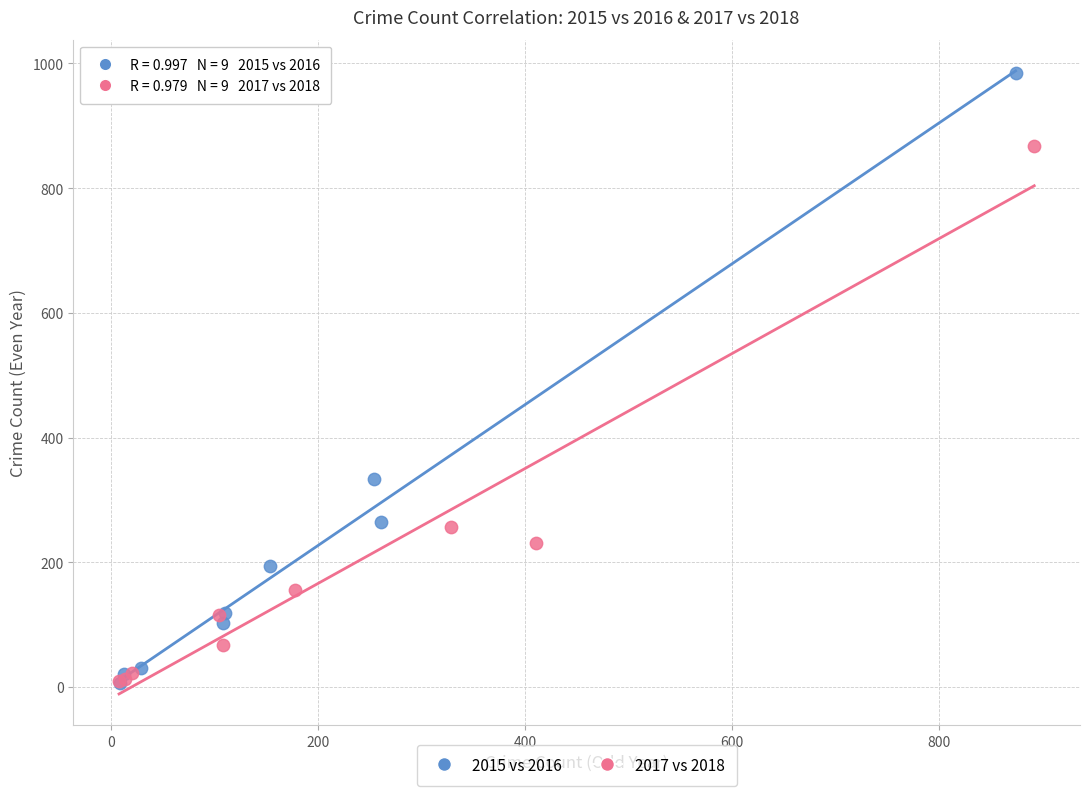

Which series has the widest spread of Y values?

2015 vs 2016